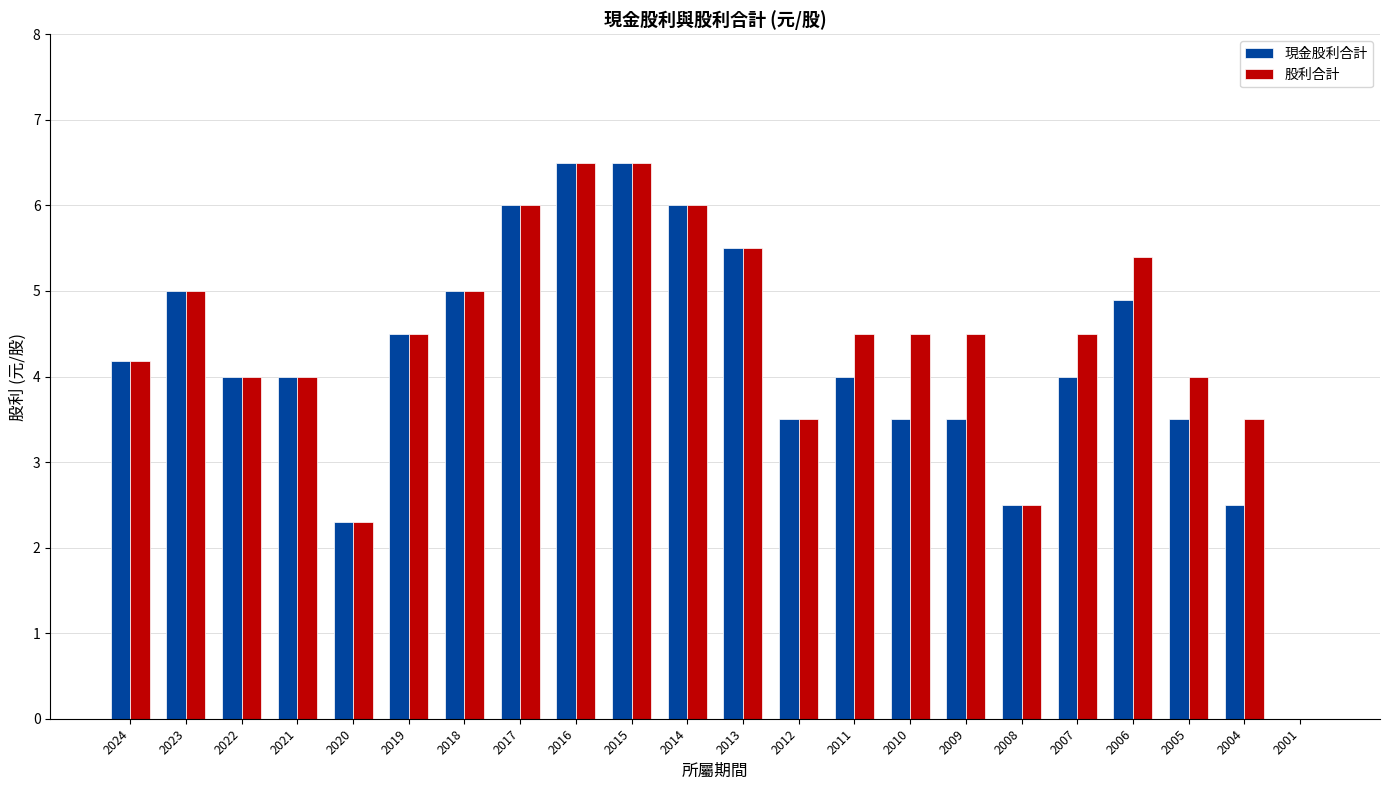

What is the sum of all 股利合計 values?

96.4